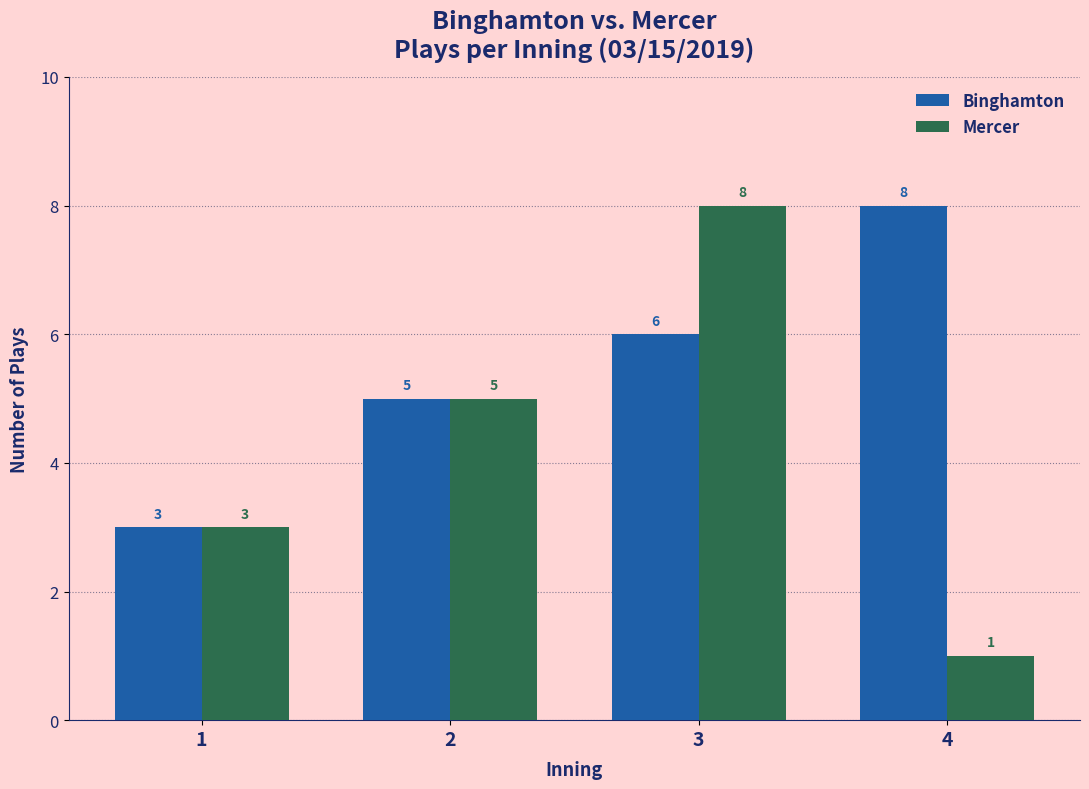

What is the highest value of the Mercer series?

8